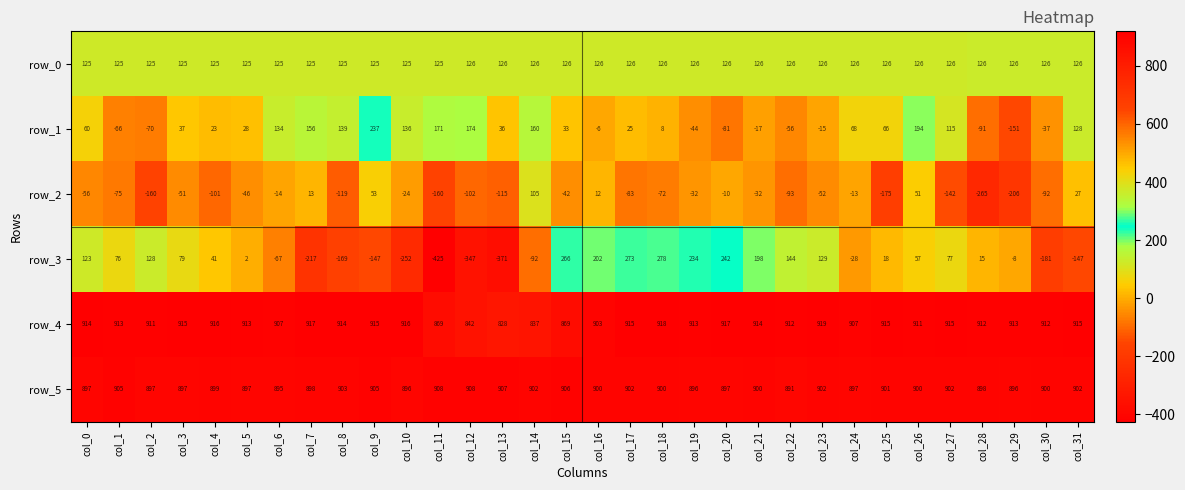

The row_1 series shows 16 at col_15. True or false?

False